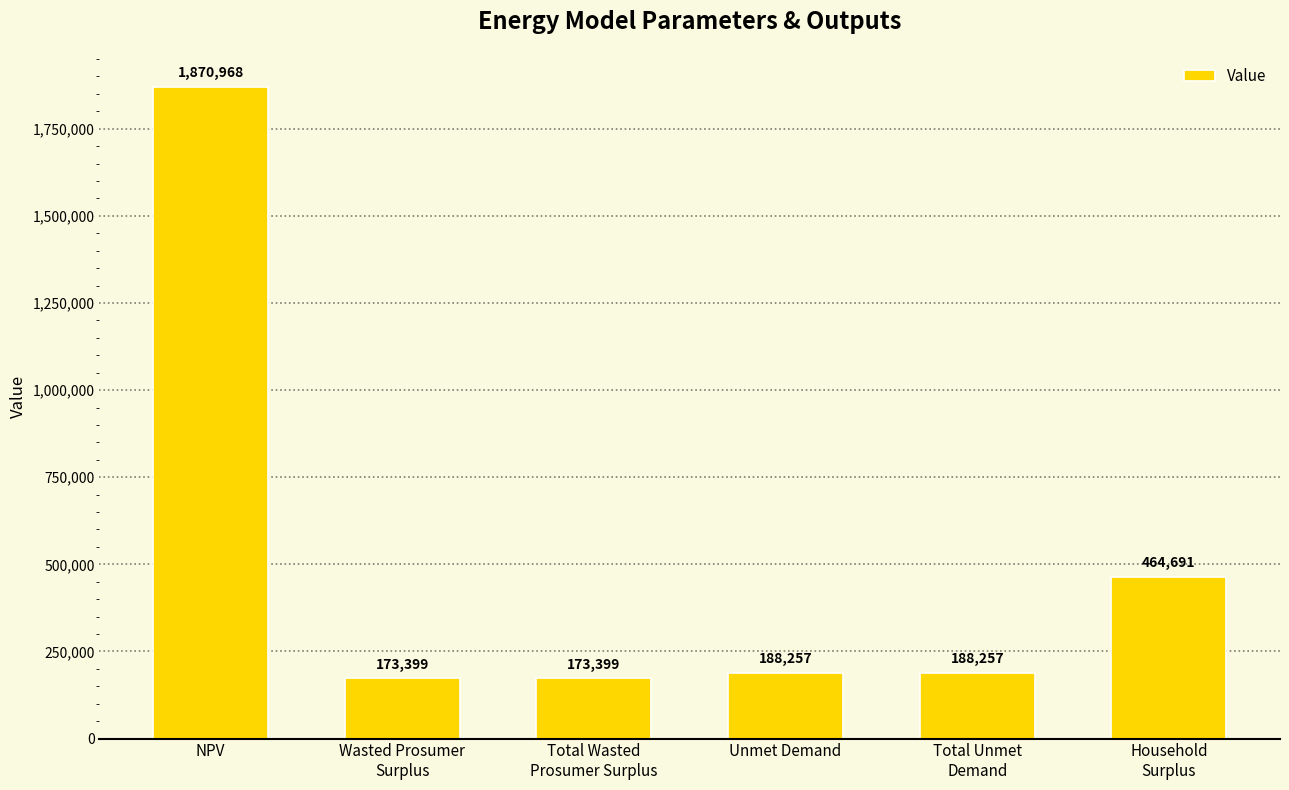

What is the label of the 3rd bar from the left?

Total Wasted
Prosumer Surplus